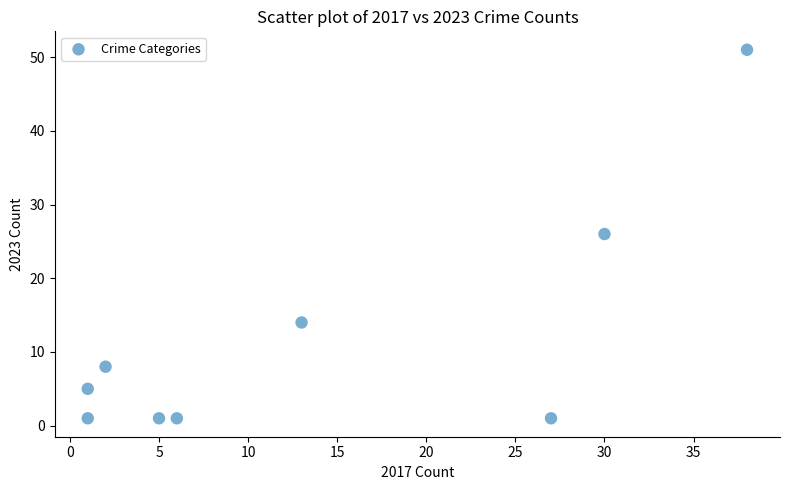

What is the average Y value?

12